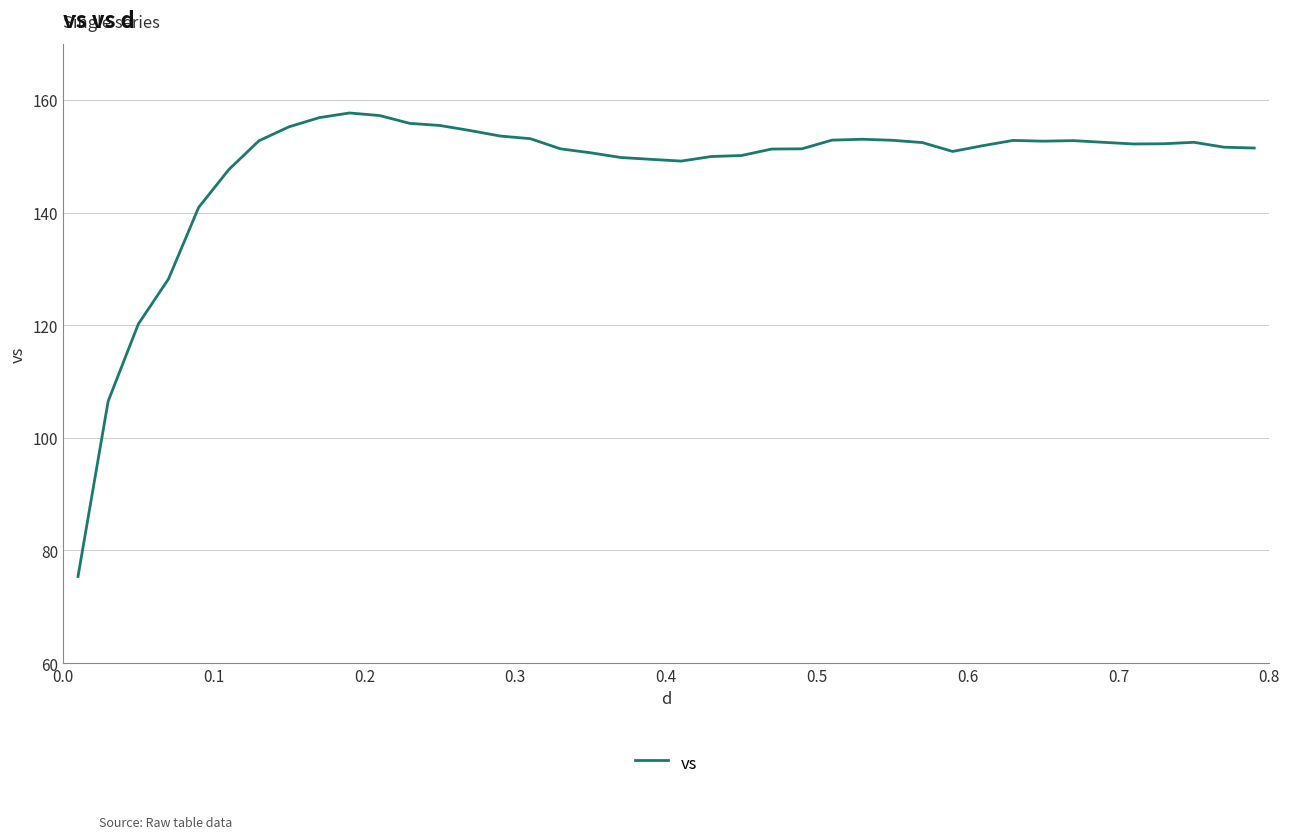

What is the greatest value displayed?

157.7